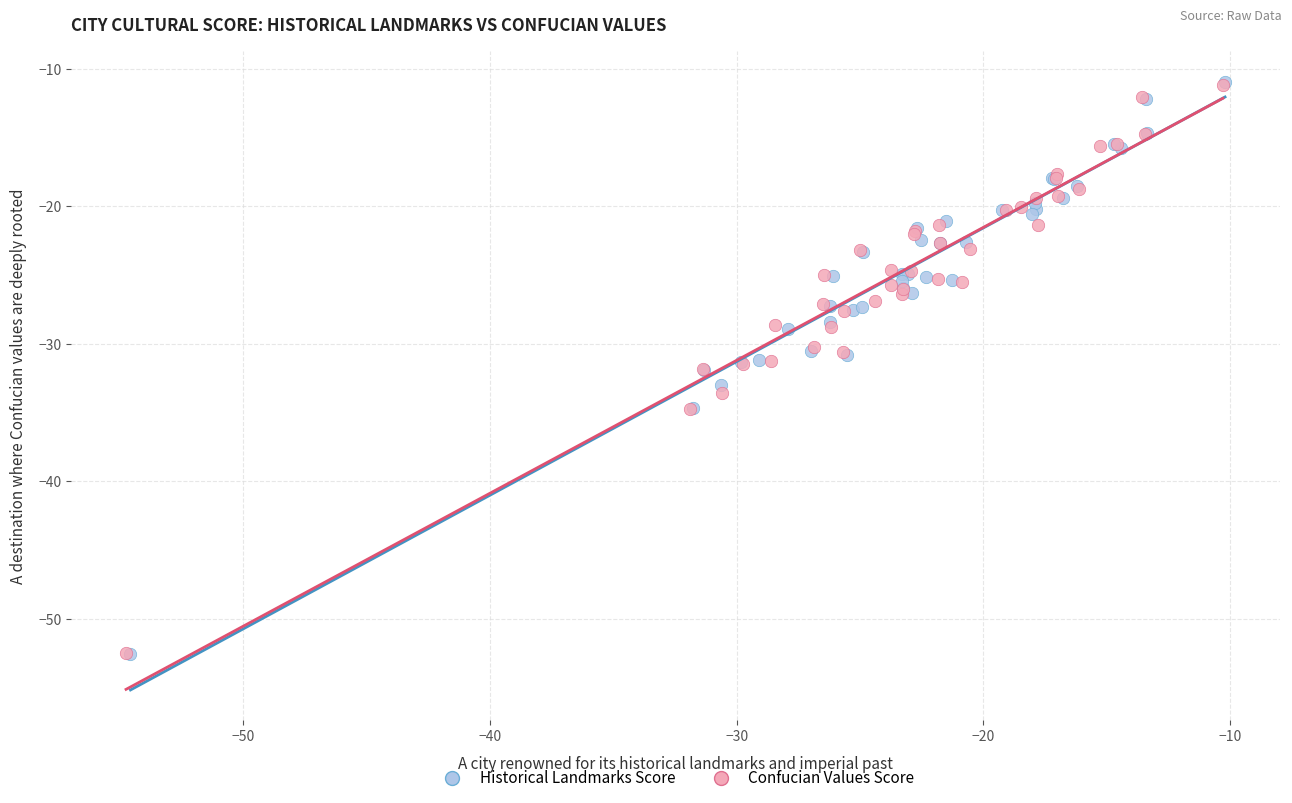

Which series has the widest spread of Y values?

Historical Landmarks Score